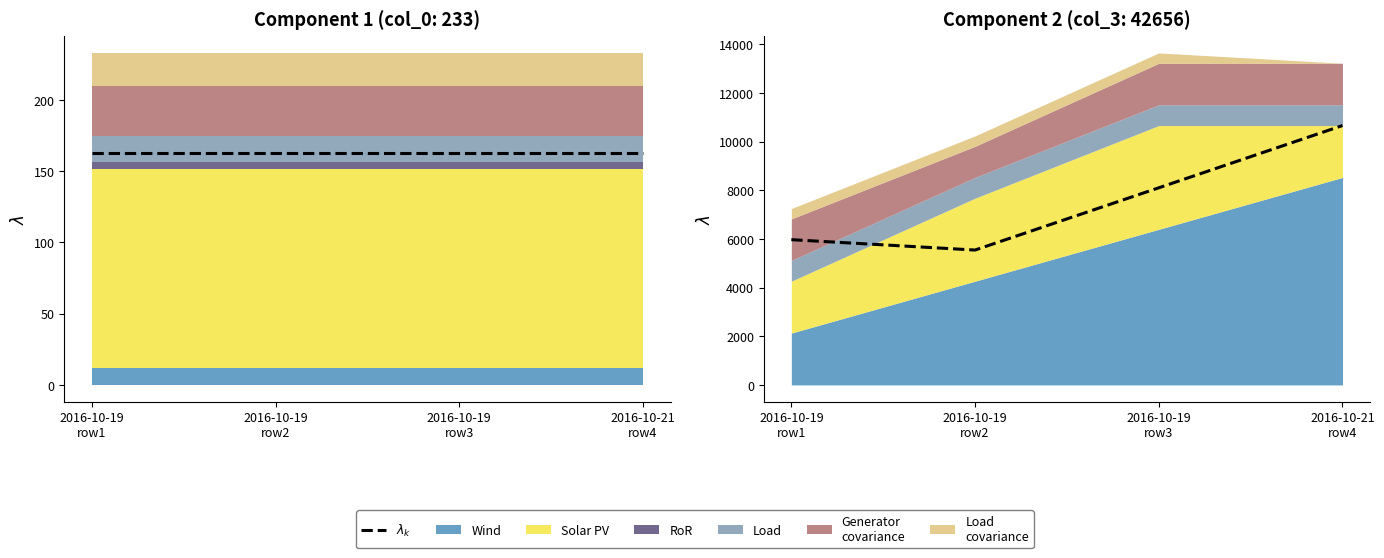

What is the average value?

7571.4